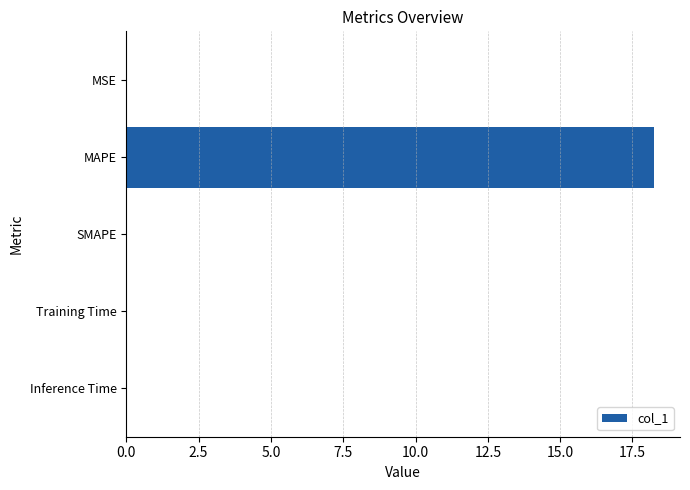

Are the bars horizontal?

Yes